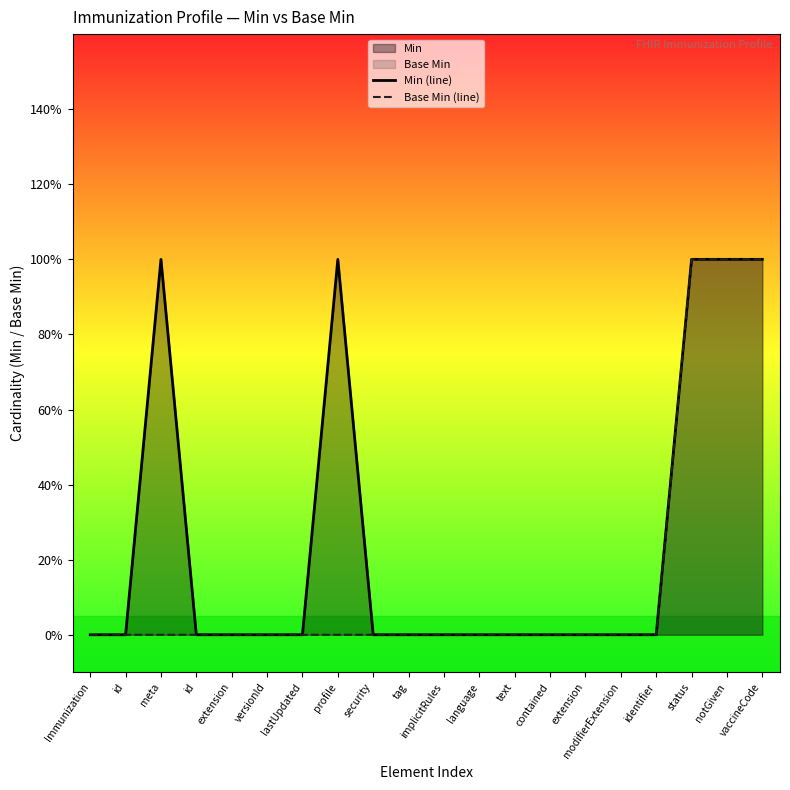

At how many categories does at least one series exceed 0?

5